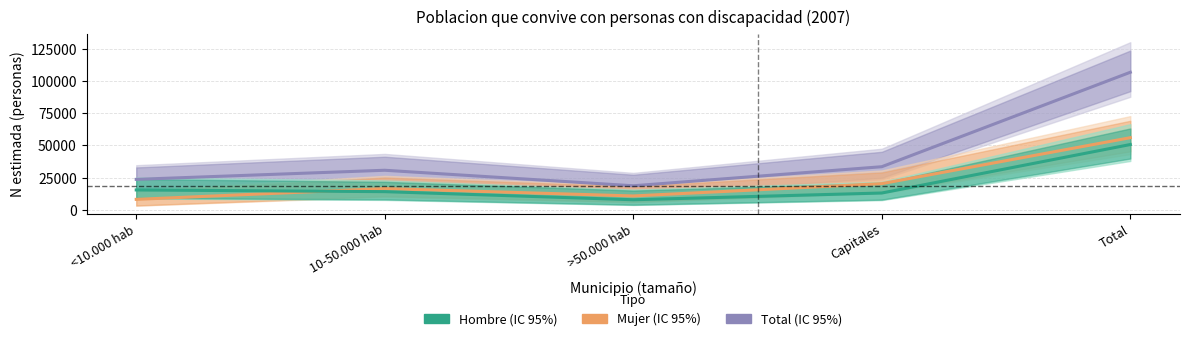

Rank the series by their maximum value, from highest to lowest.

Total, Mujer, Hombre